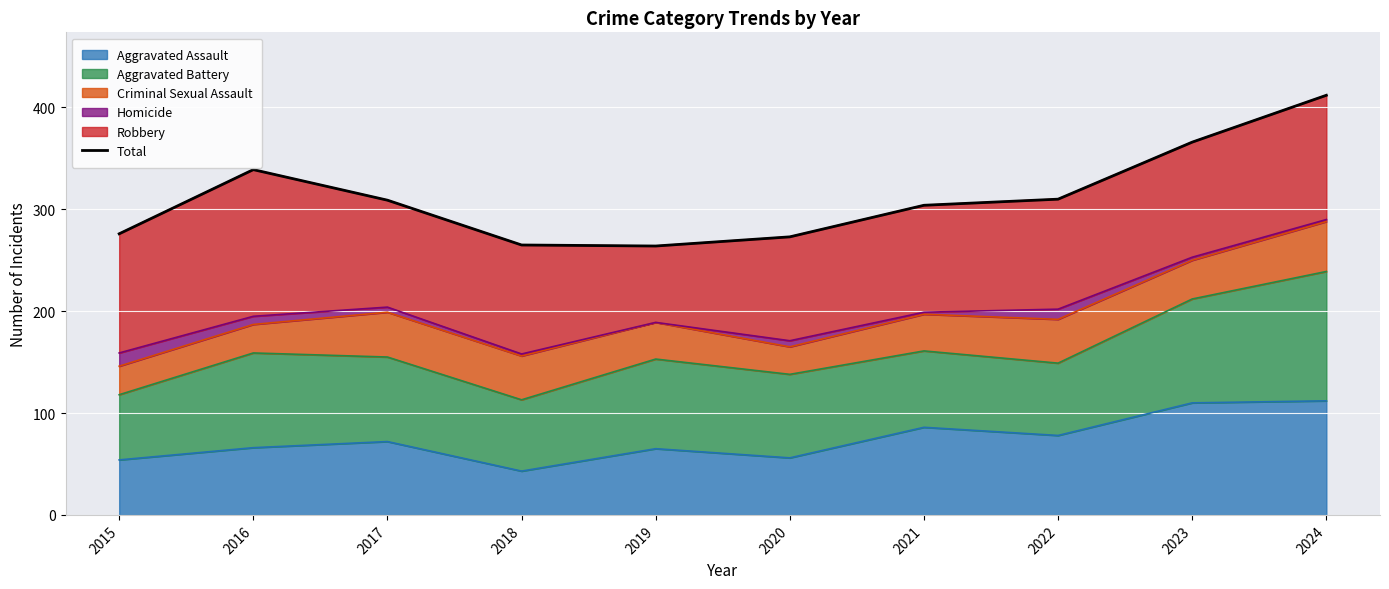

At which label does the data first exceed 309?

2016